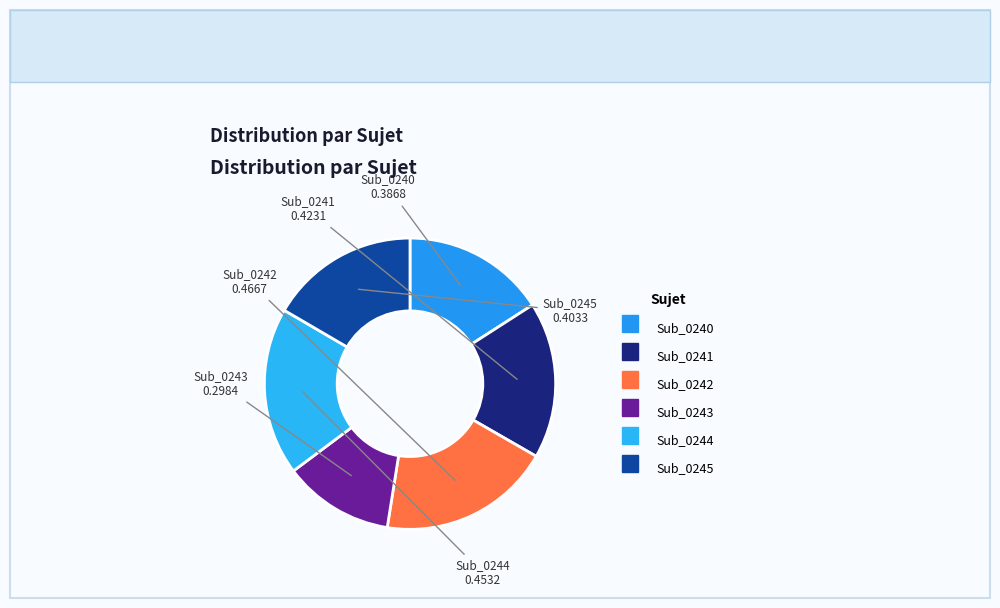

Does Sub_0243 account for over 50% of the chart?

No